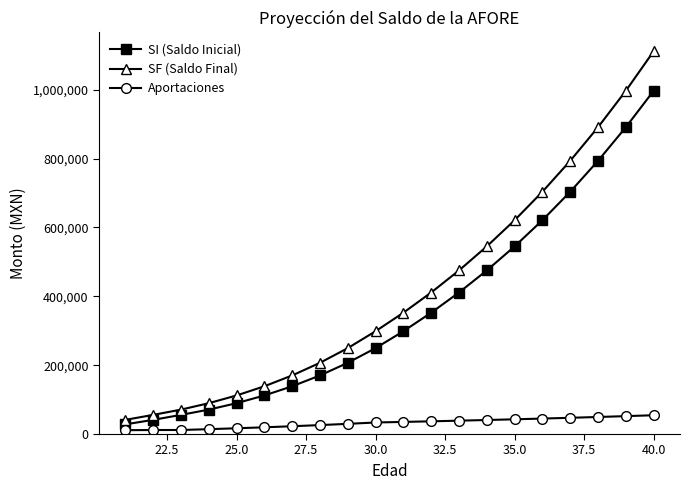

What is the average value of the SF (Saldo Final) series?

416746.3